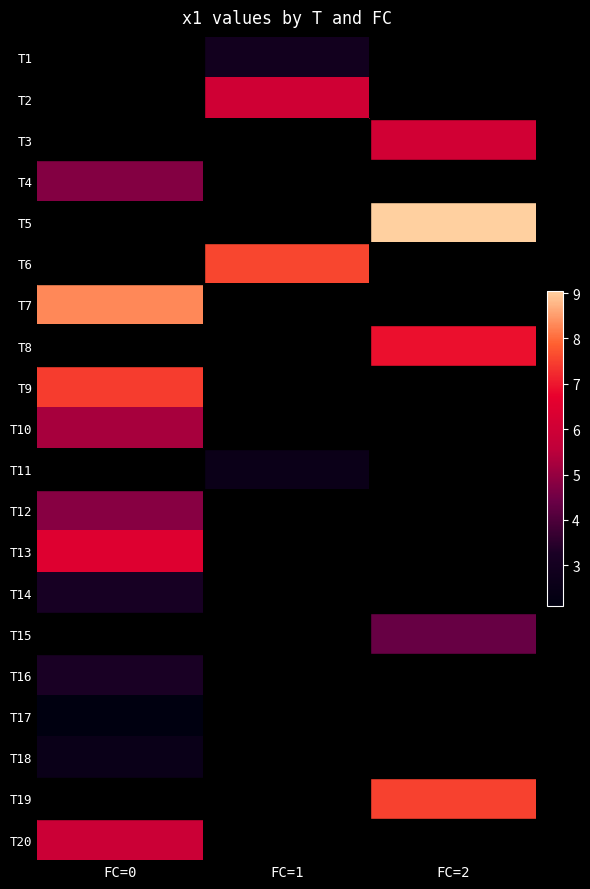

Is the value of T11 at FC=1 greater than the value of T4 at FC=2?

No